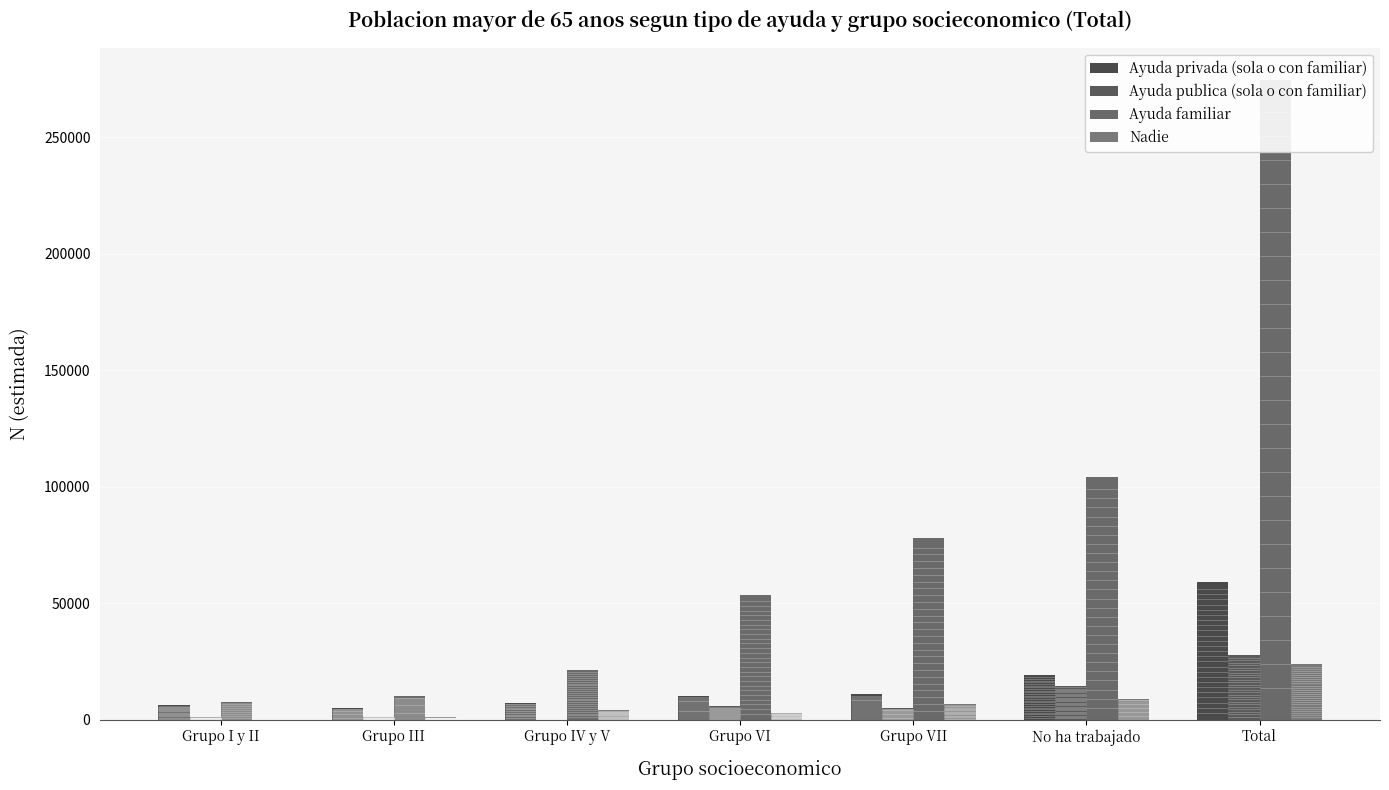

What is the sum of all Ayuda publica (sola o con familiar) values?

55934